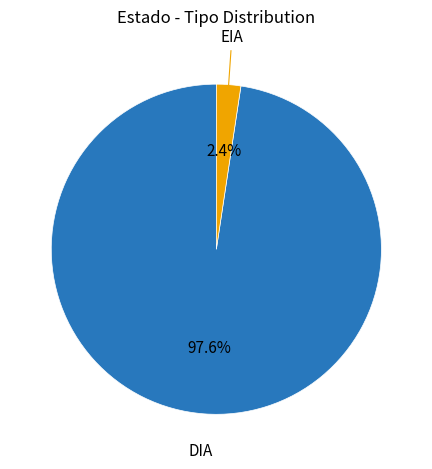

What is the largest slice in the pie chart?

DIA